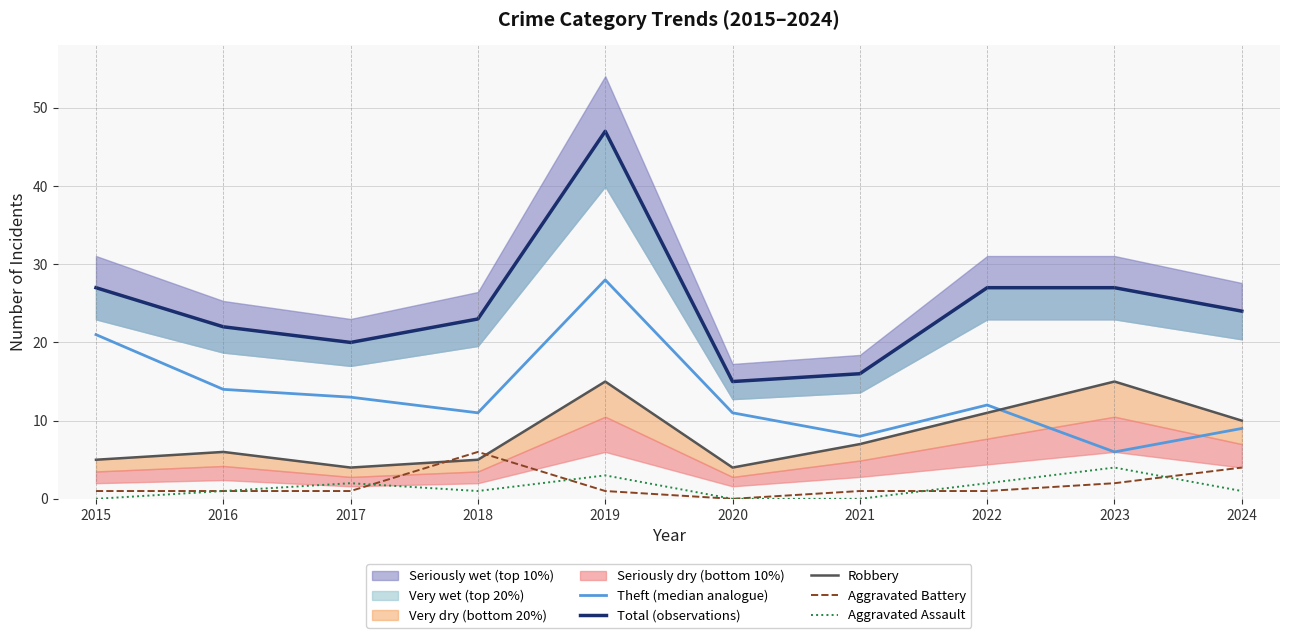

Reading left to right, extract all data points from this chart.

Theft (median analogue): 2015=21	2016=14	2017=13	2018=11	2019=28	2020=11	2021=8	2022=12	2023=6	2024=9
Total (observations): 2015=27	2016=22	2017=20	2018=23	2019=47	2020=15	2021=16	2022=27	2023=27	2024=24
Robbery: 2015=5	2016=6	2017=4	2018=5	2019=15	2020=4	2021=7	2022=11	2023=15	2024=10
Aggravated Battery: 2015=1	2016=1	2017=1	2018=6	2019=1	2020=0	2021=1	2022=1	2023=2	2024=4
Aggravated Assault: 2015=0	2016=1	2017=2	2018=1	2019=3	2020=0	2021=0	2022=2	2023=4	2024=1